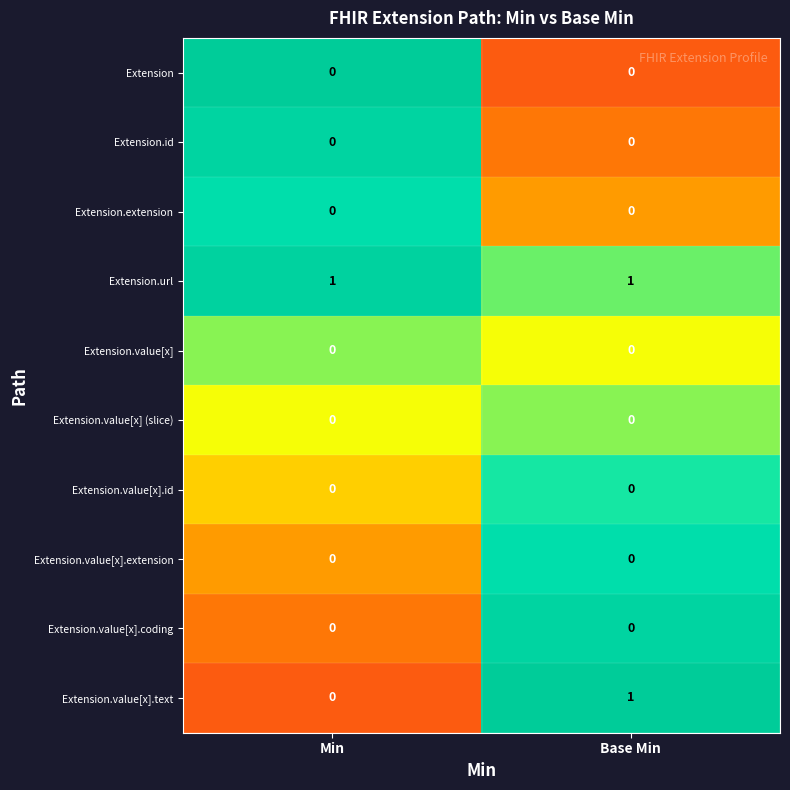

Which has a higher value, Min or Base Min?

Min